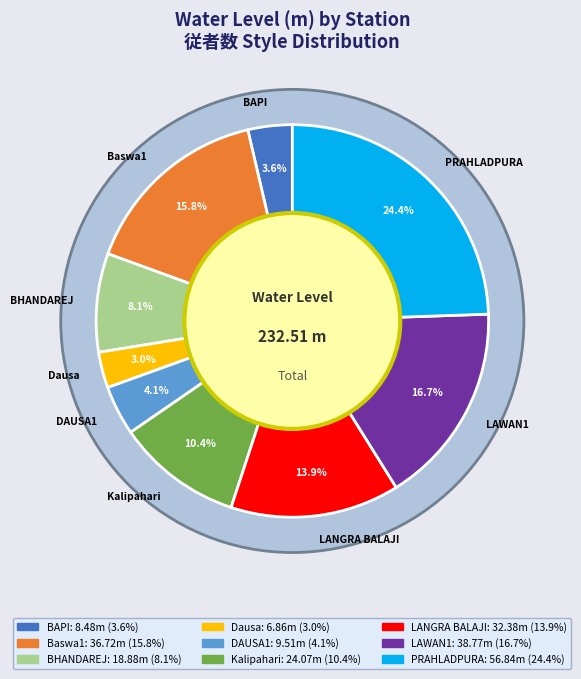

To the nearest percent, what portion does Baswa1 represent?

16%